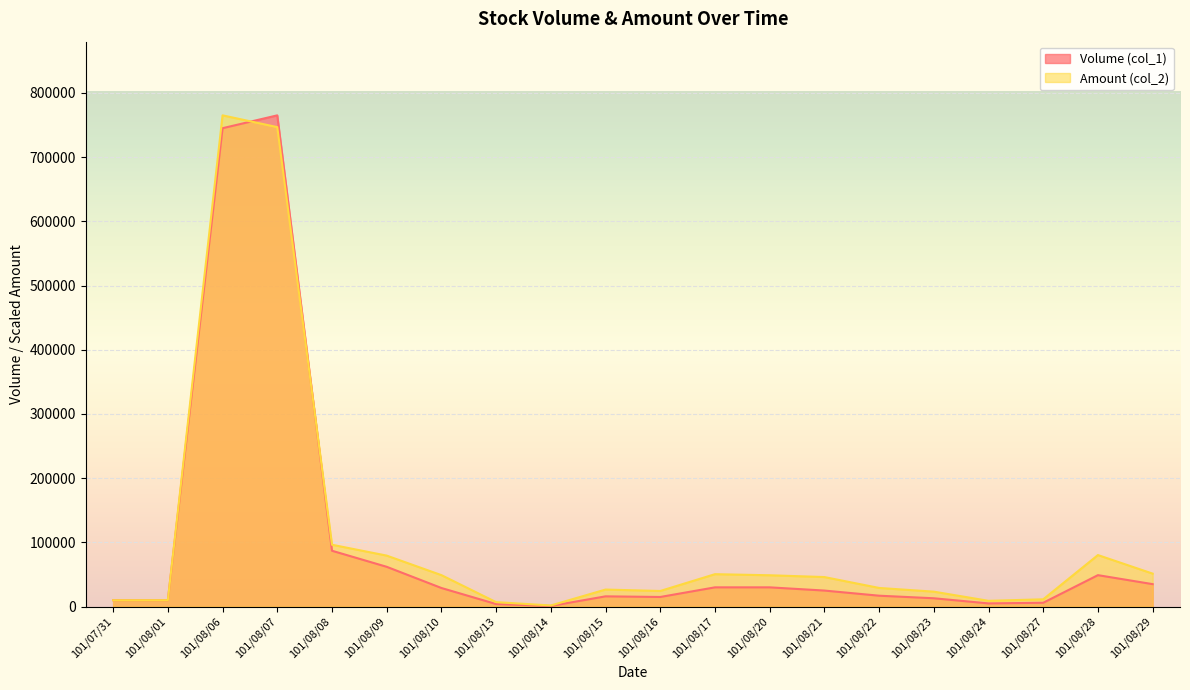

Which series has the largest range (max minus min)?

Volume (col_1)